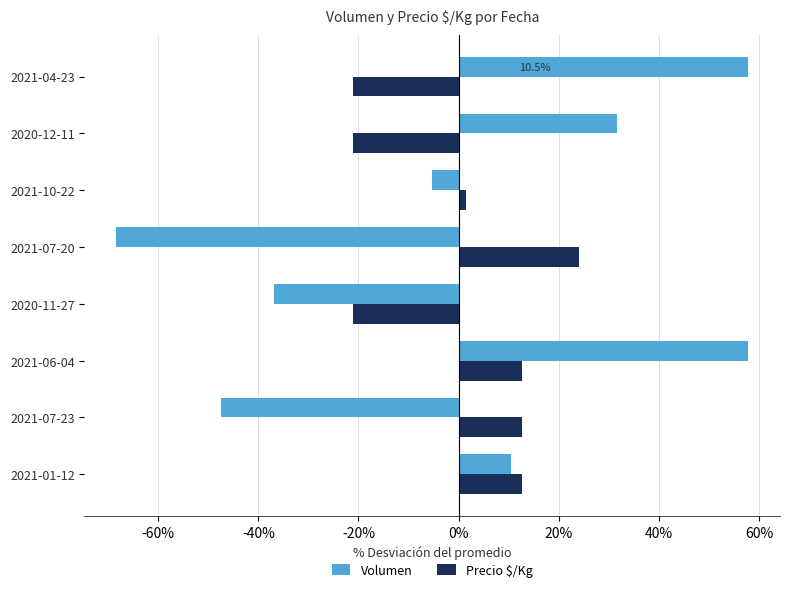

What is the sum of the Precio $/Kg values at 2021-01-12 and 2020-12-11?

-8.5